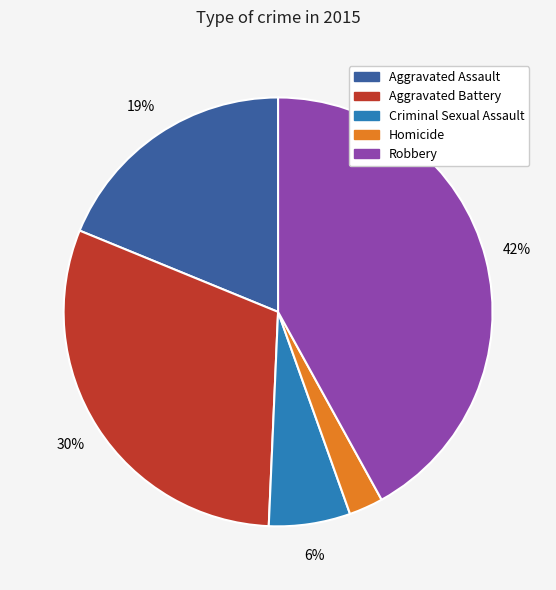

True or false: Homicide accounts for 3% of the total.

True